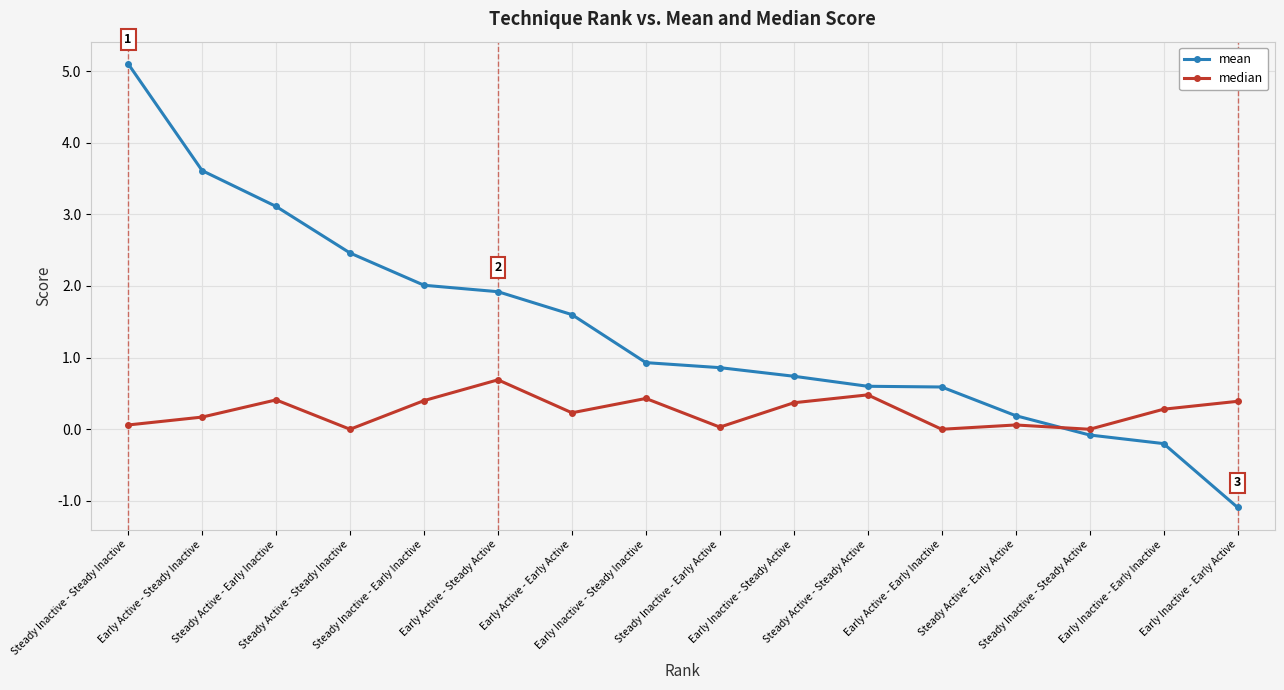

What is the total value across all series at Steady Active - Early Inactive?

3.5